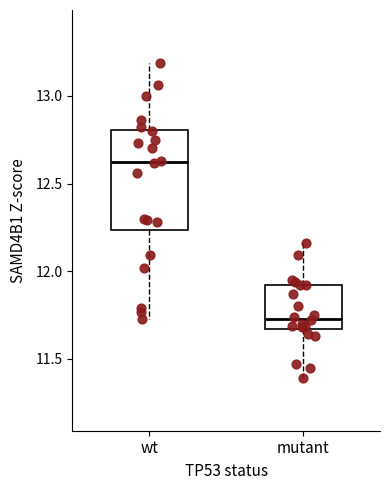

Reading left to right, read every box against the y-axis: the position of its median line, the range the box covers, and the ends of its whiskers. The values are not printed on the chart, so give them approximately, as read against the axis.

wt: median 12.65, box 12.25 to 12.80, whiskers 11.75 to 13.20
mutant: median 11.75, box 11.65 to 11.90, whiskers 11.40 to 12.15